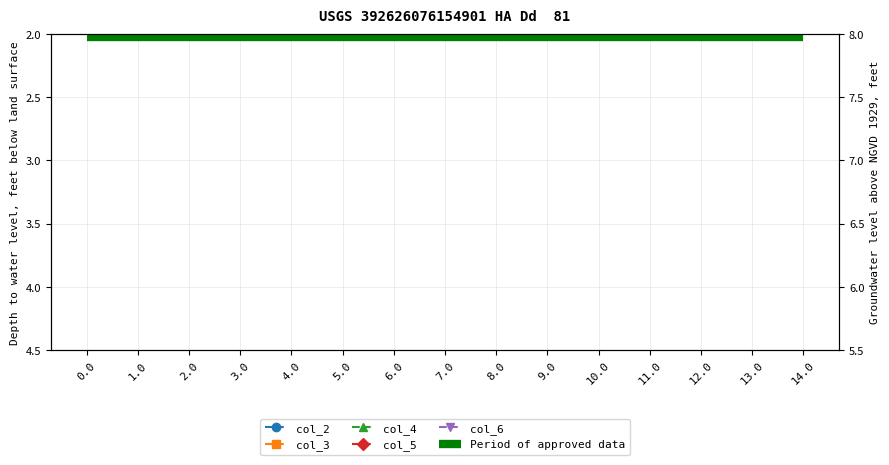

List the series in order of their peak value, lowest first.

col_2, col_3, col_4, col_5, col_6, Period of approved data